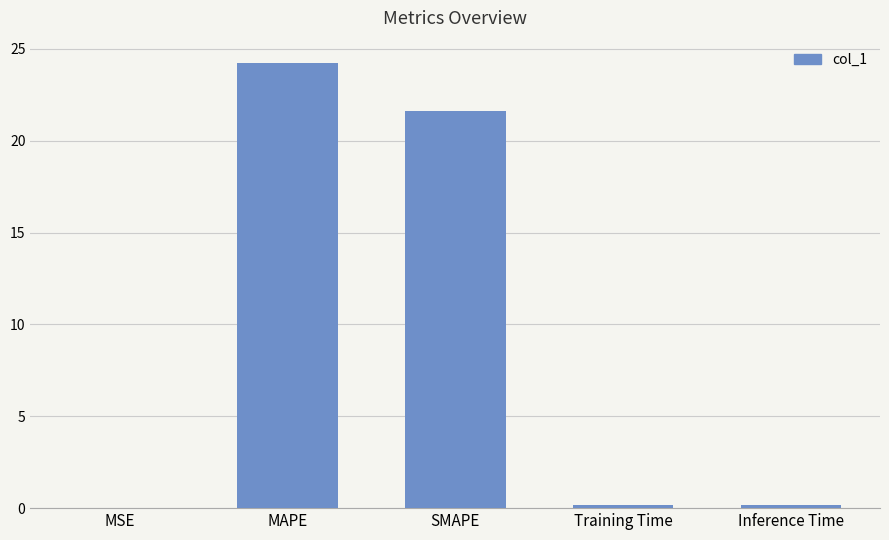

Count the number of categories in the chart.

5